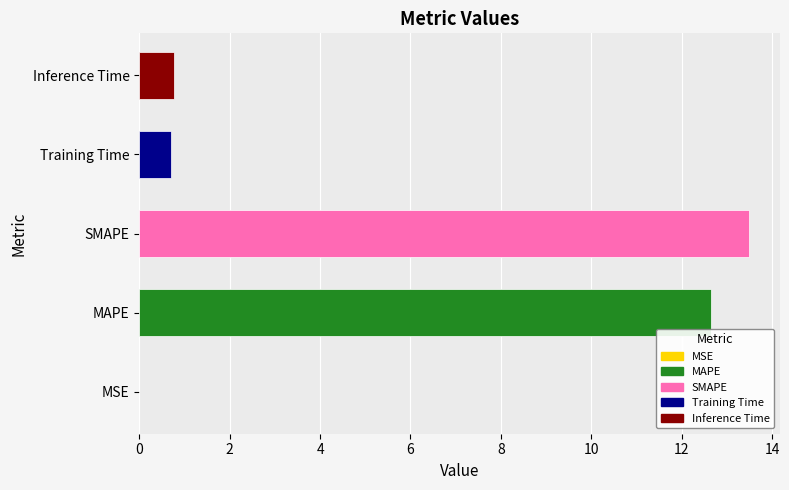

Does the chart contain stacked bars?

No